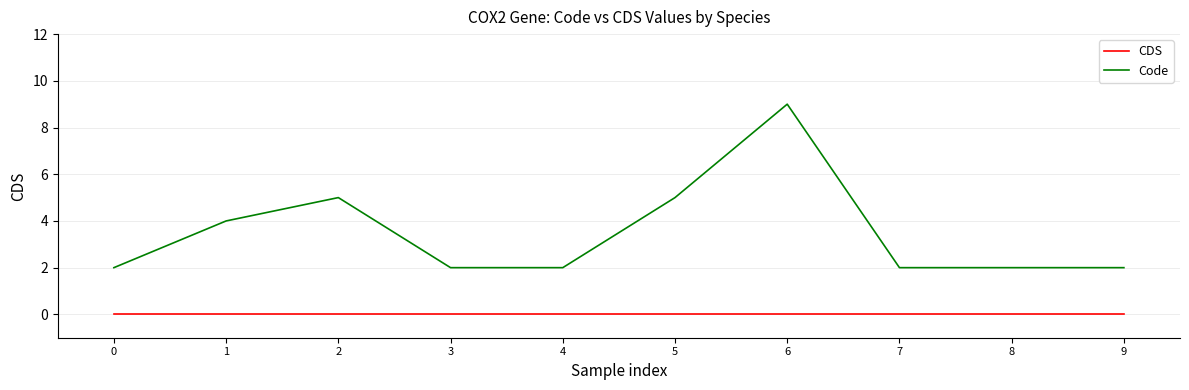

Read the Code value at 9.

2